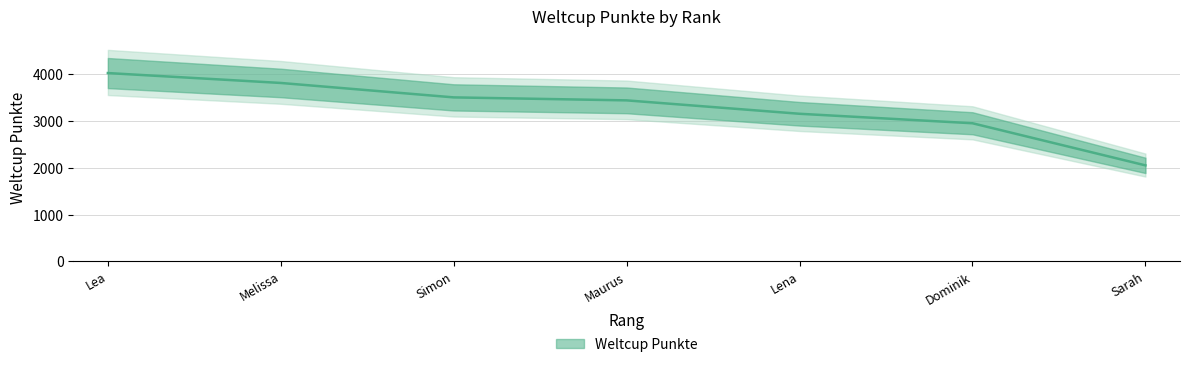

True or false: the data has more than 0 interior local peaks.

False